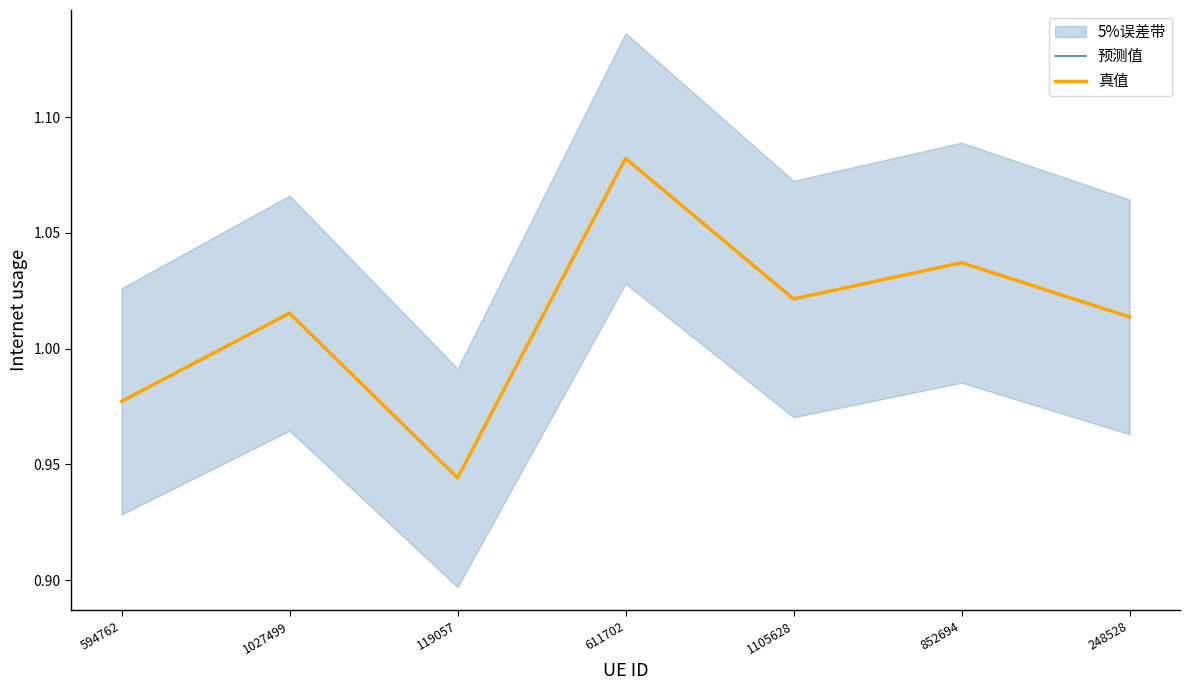

What is the minimum value for 预测值?

0.9